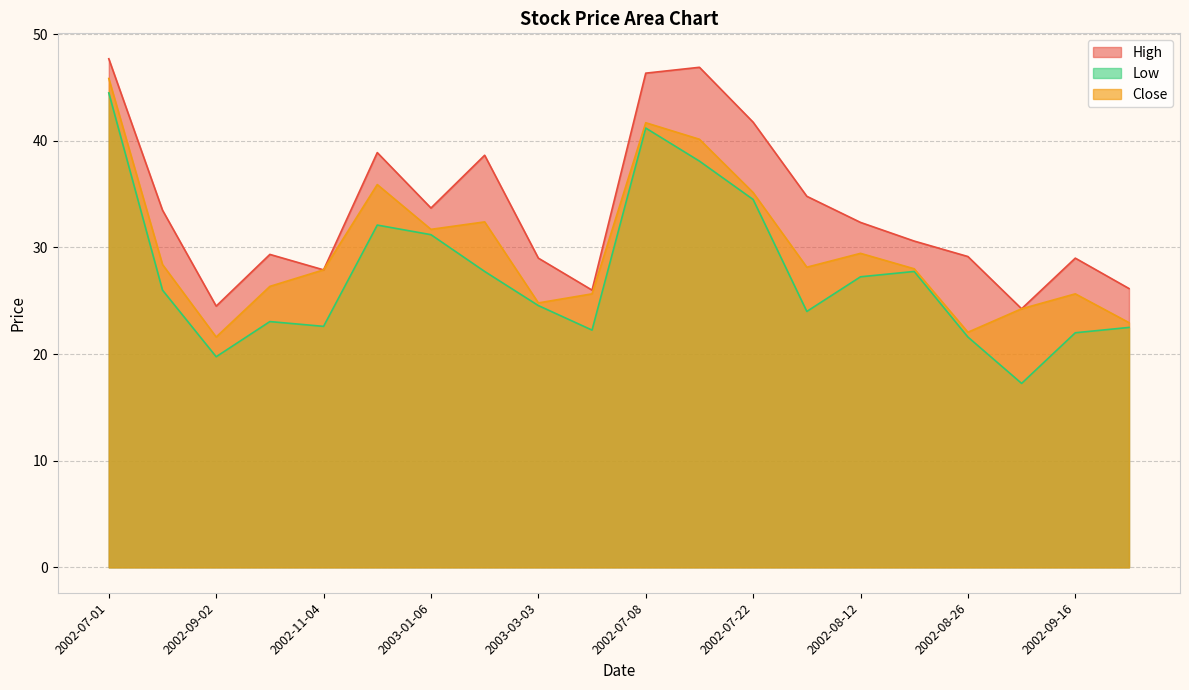

At how many categories does at least one series exceed 26?

17